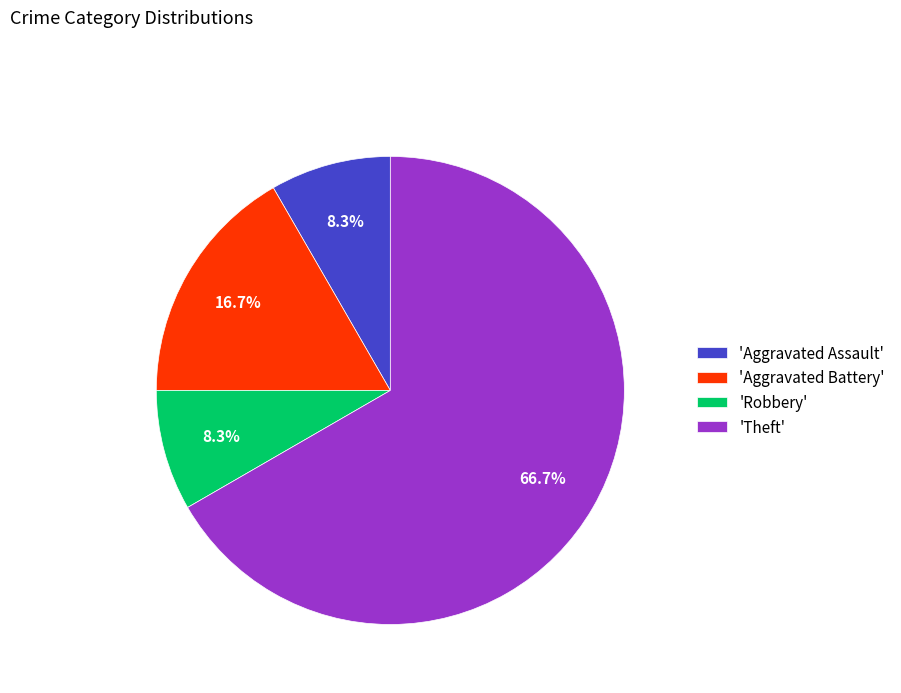

Which slice is the largest?

'Theft'